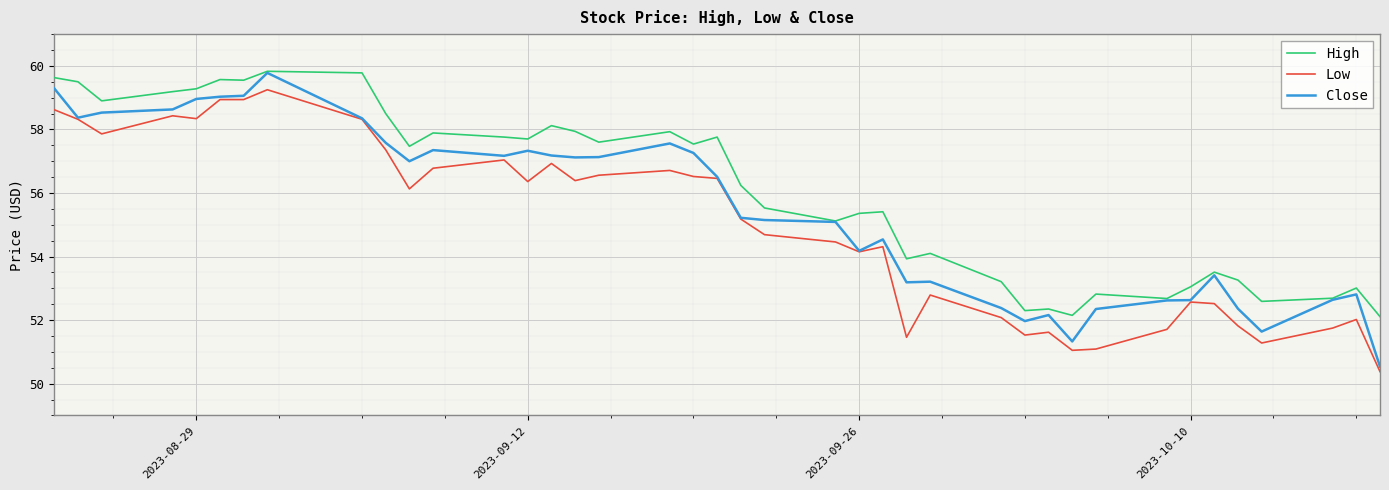

True or false: High and Low cross at least once.

False